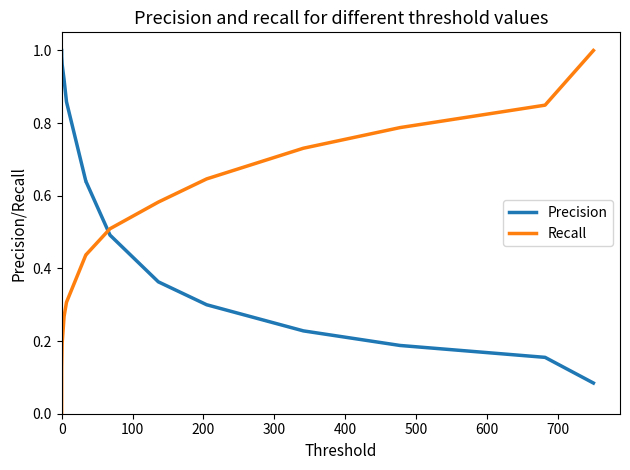

At how many categories does at least one series exceed 0?

14